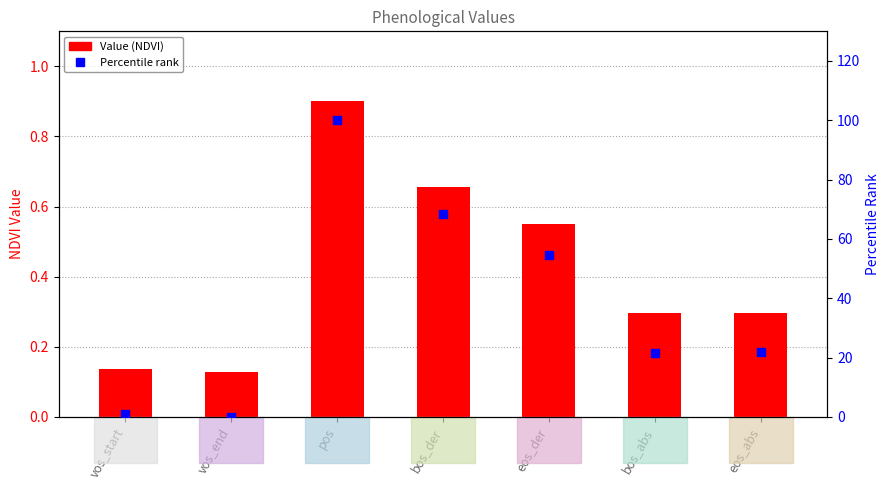

Which series contains the lowest Y value?

Percentile rank